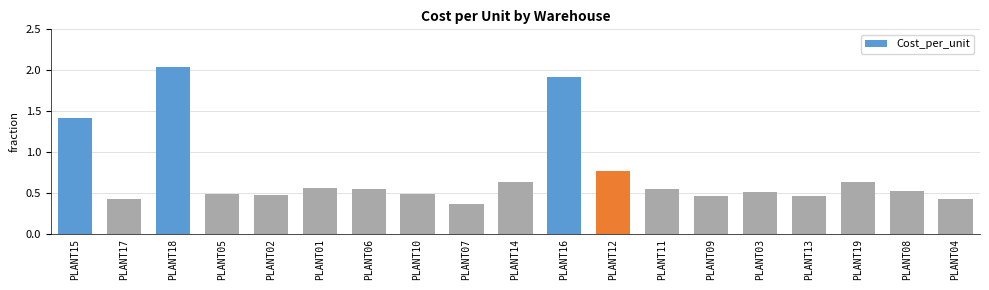

What is the sum of all values?

13.8